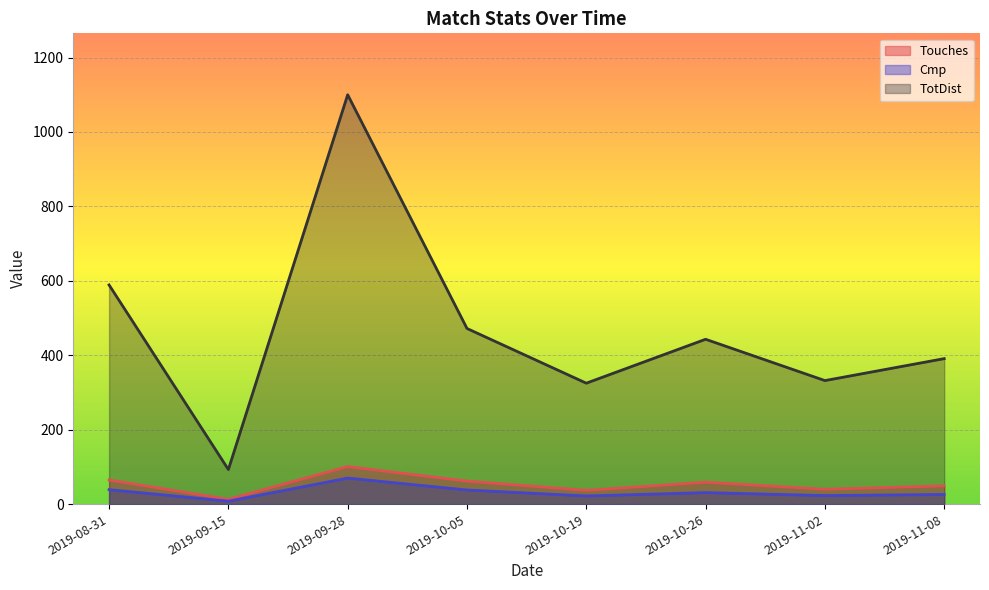

Where is the first local minimum for Cmp?

2019-09-15